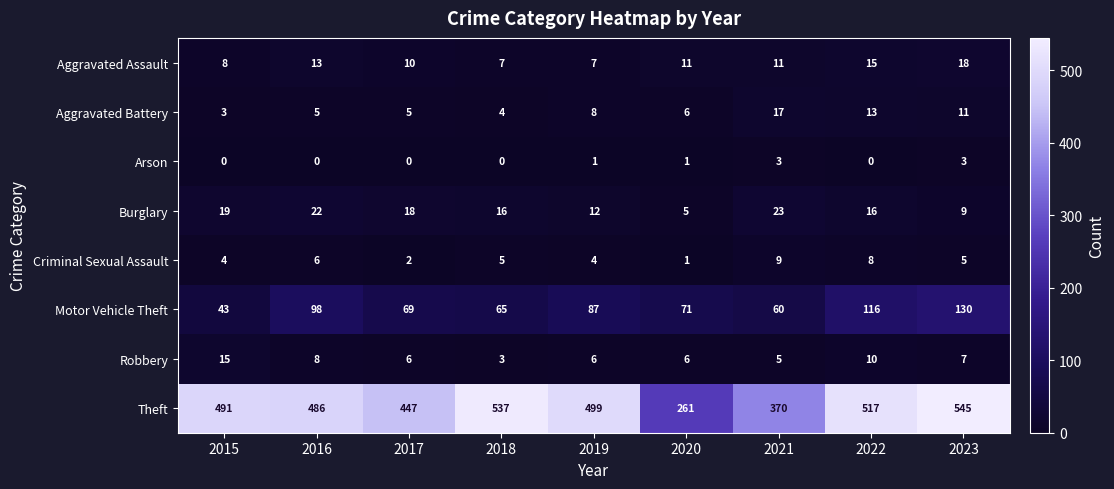

Which category has the highest value across all series?

2023